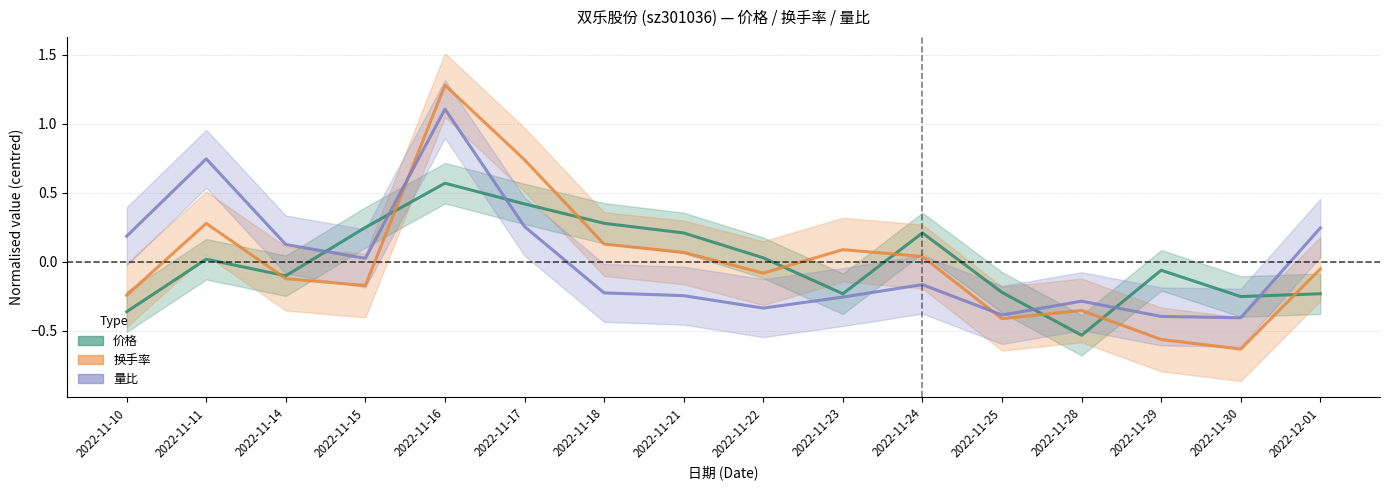

How many intersections are there between 换手率 and 量比?

2